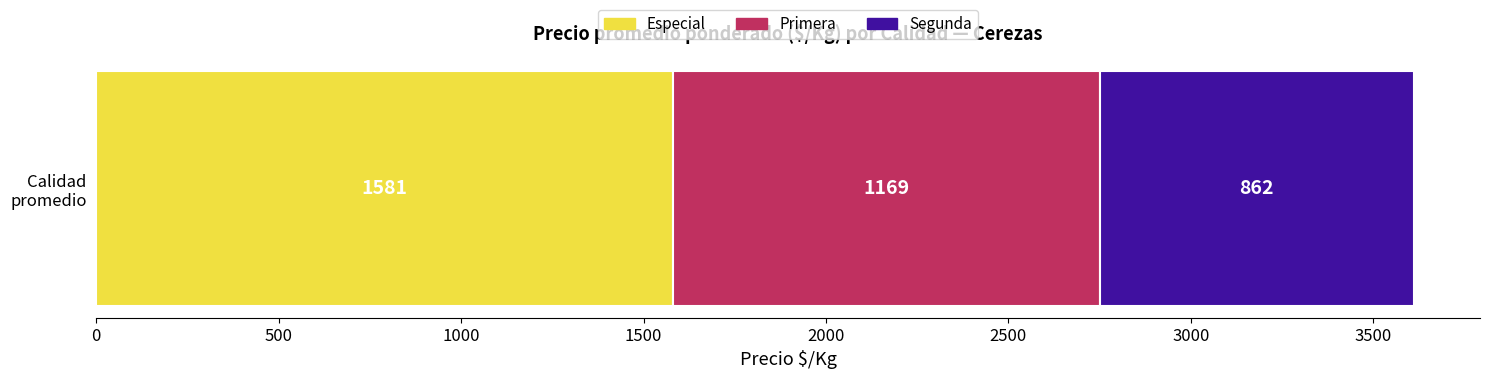

What is the lowest value of the Especial series?

1581